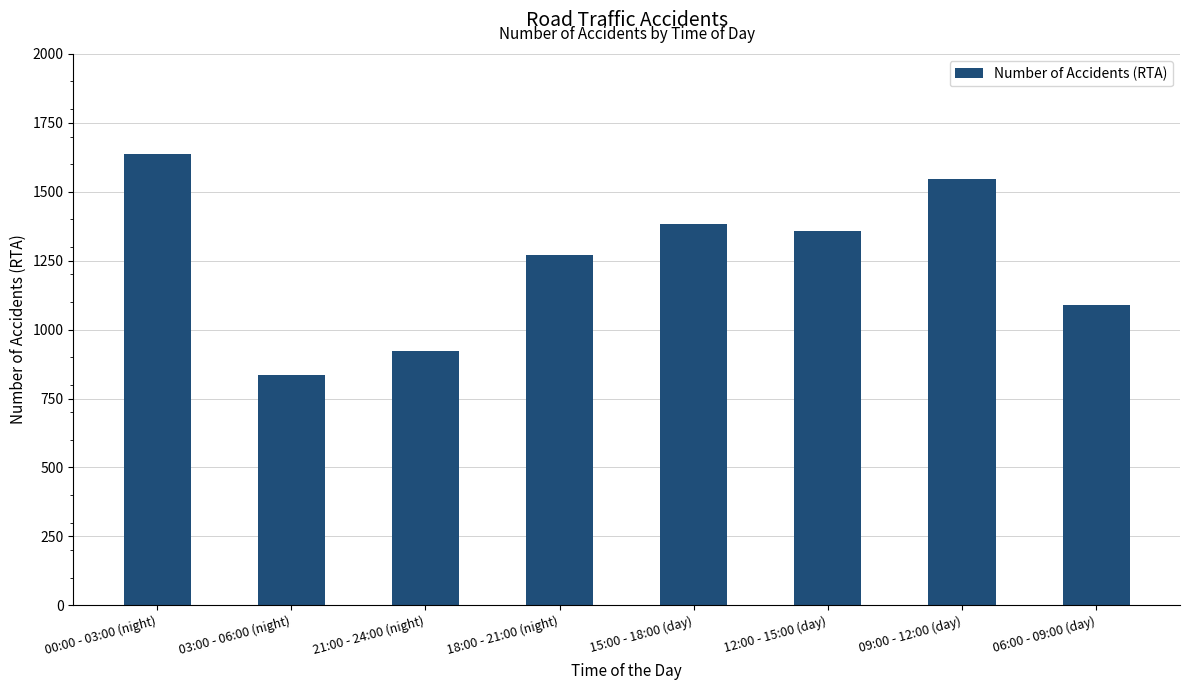

Between 18:00 - 21:00 (night) and 09:00 - 12:00 (day), which is larger?

09:00 - 12:00 (day)